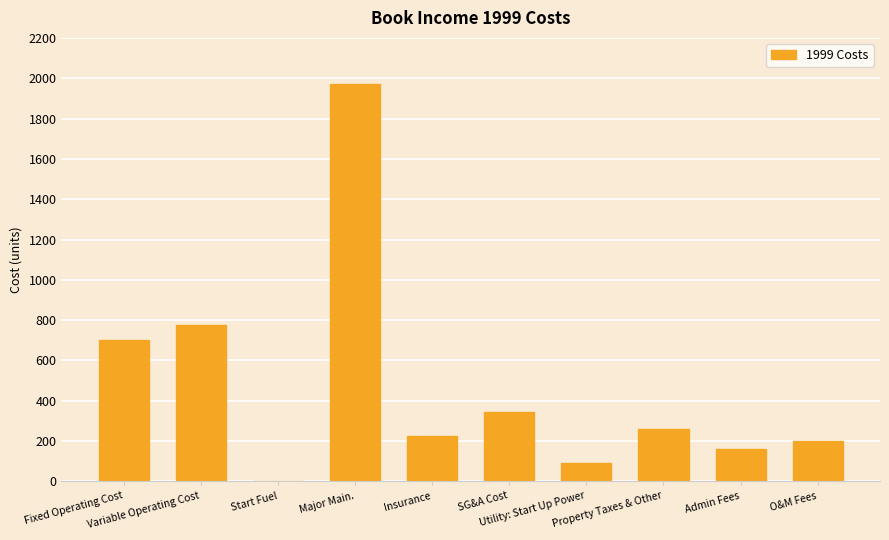

What is the sum of all values?

4726.3